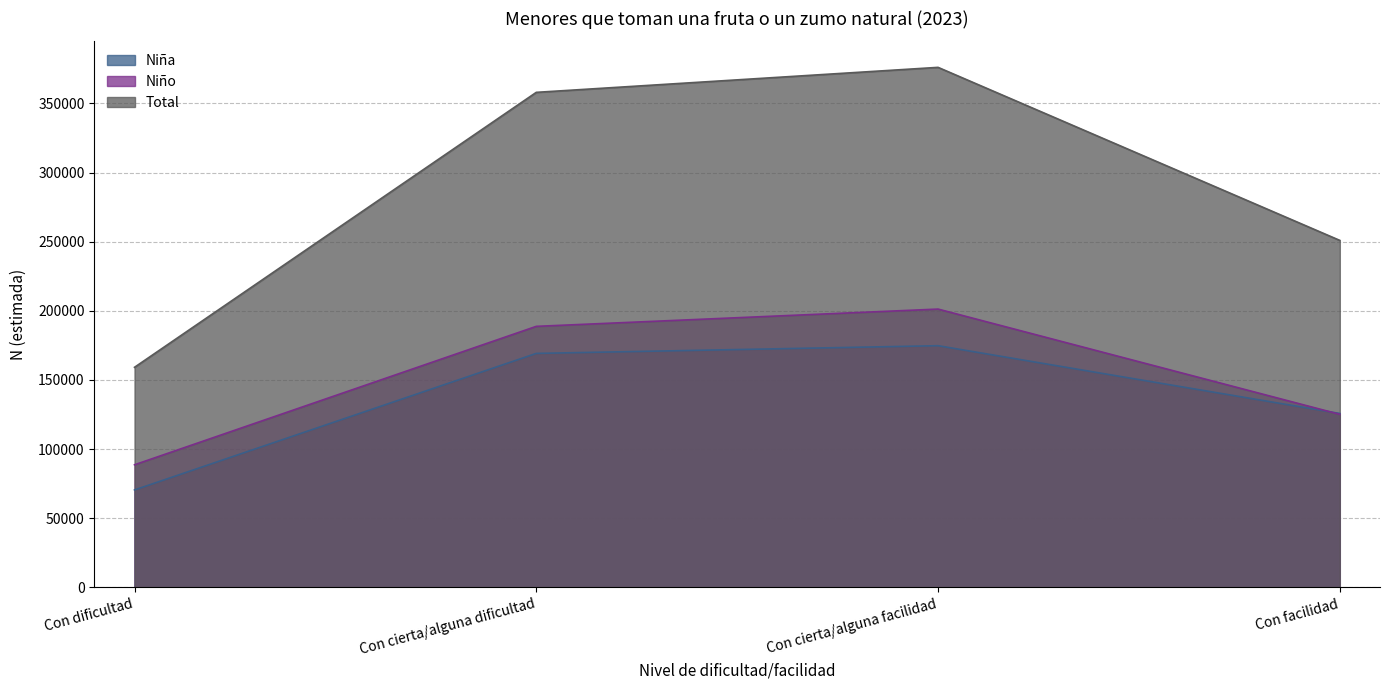

Which category has the highest value across all series?

Con cierta/alguna facilidad